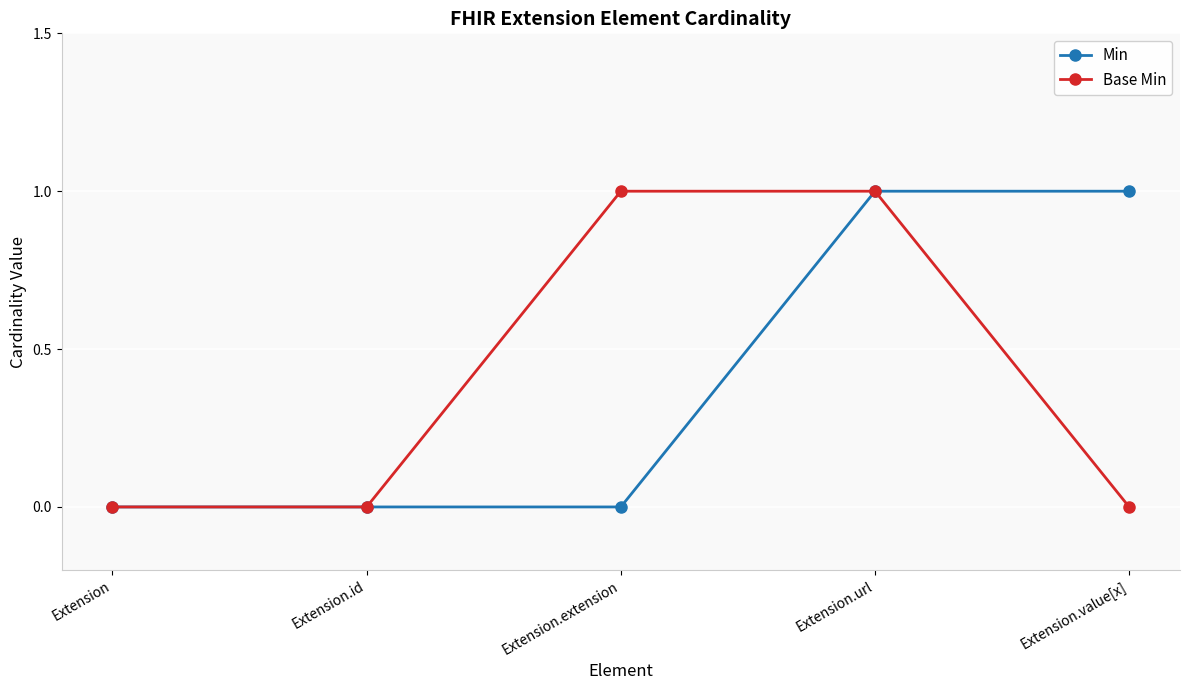

True or false: Base Min has more than 2 points higher than both neighbors.

False